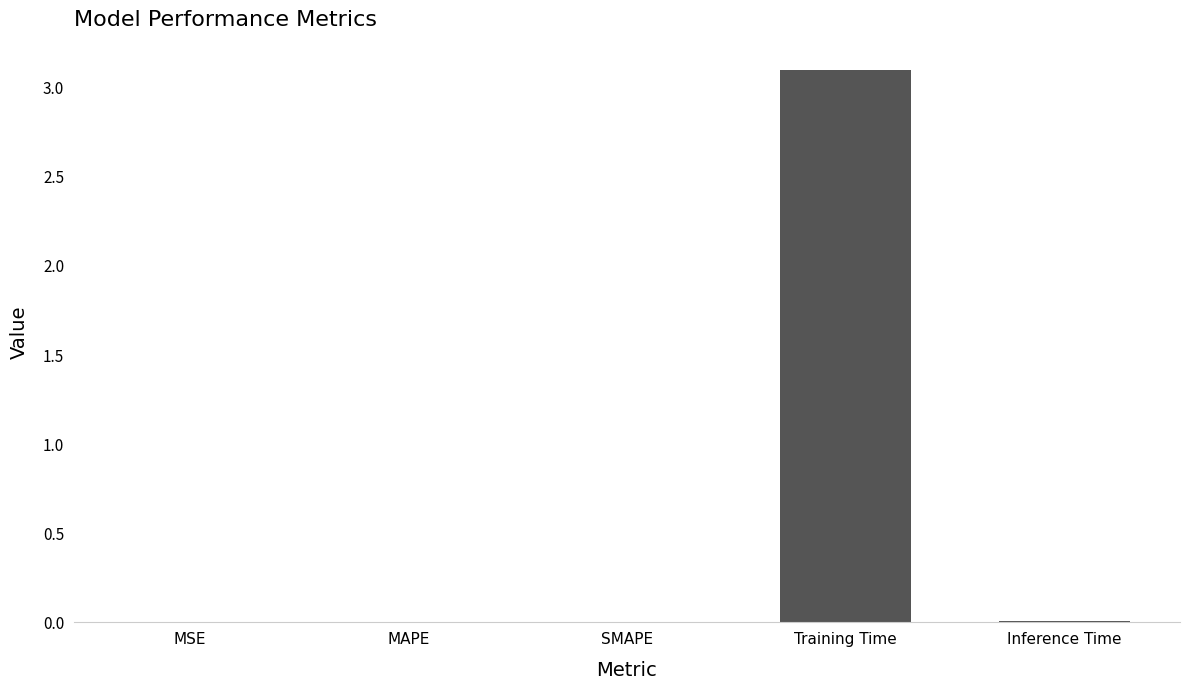

What is the change in value from SMAPE to Training Time?

+3.1